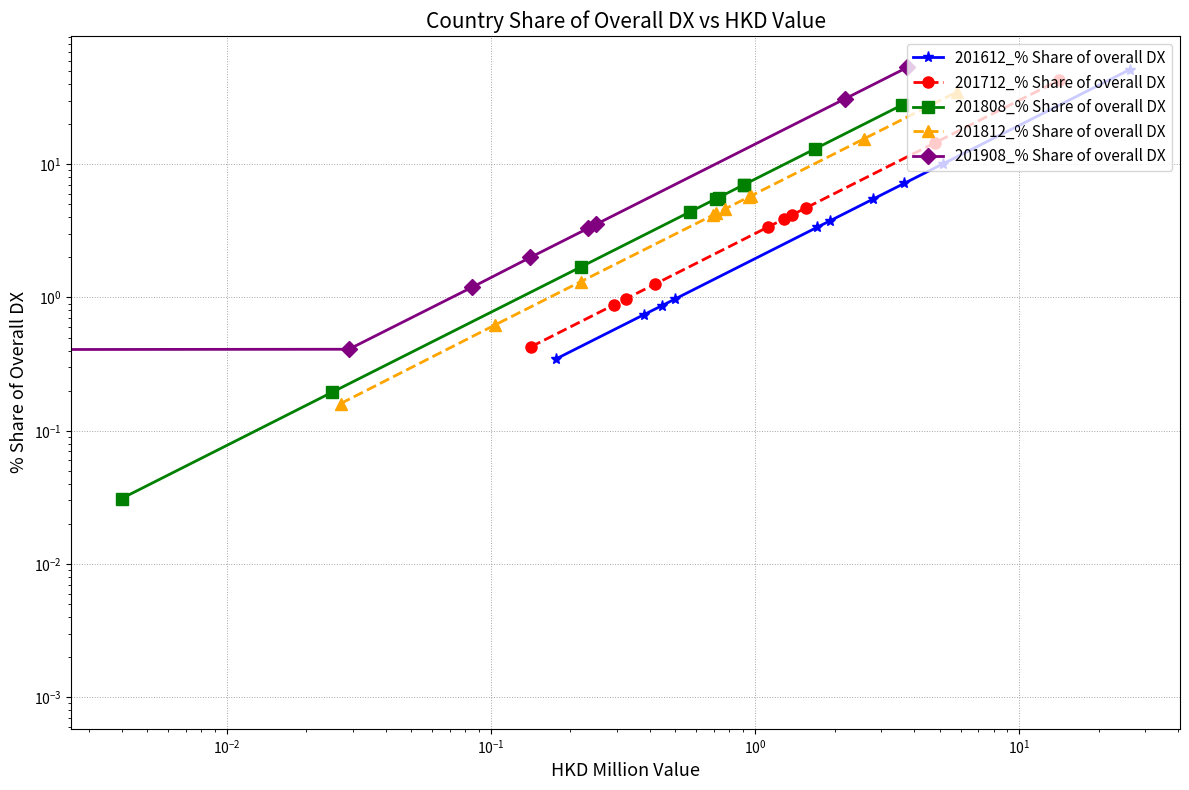

Which series has the widest spread of values?

201908_% Share of overall DX